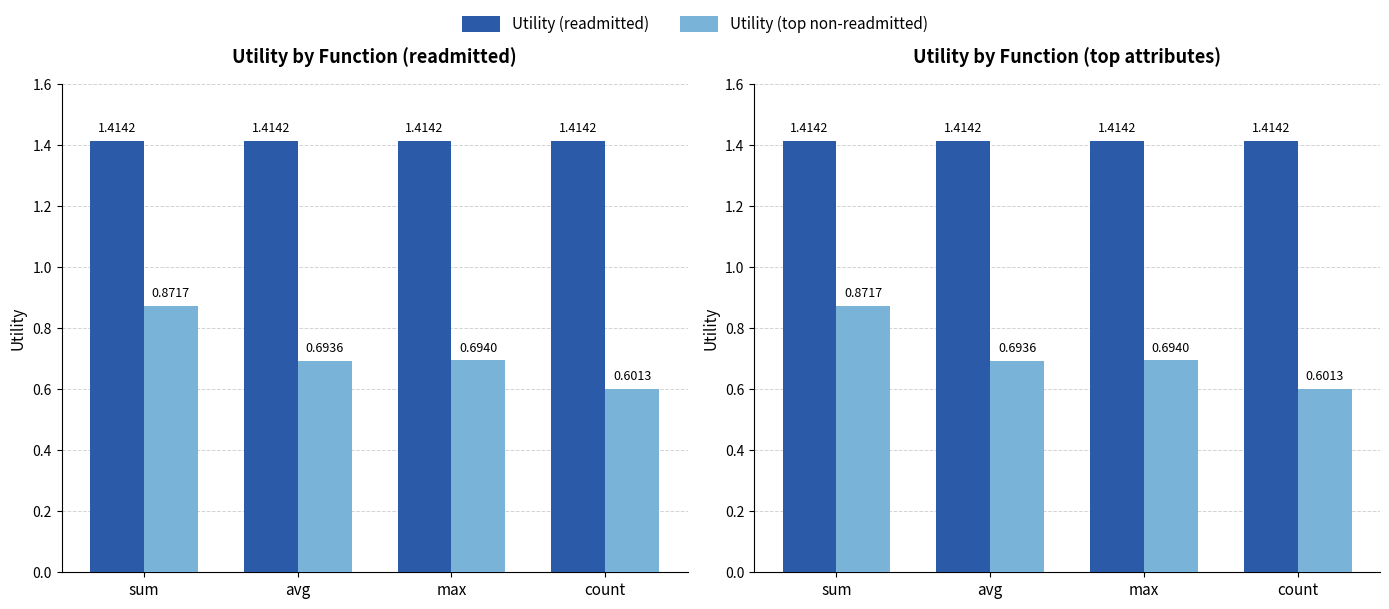

List the labels in order of Utility (readmitted) value, smallest first.

sum, avg, max, count